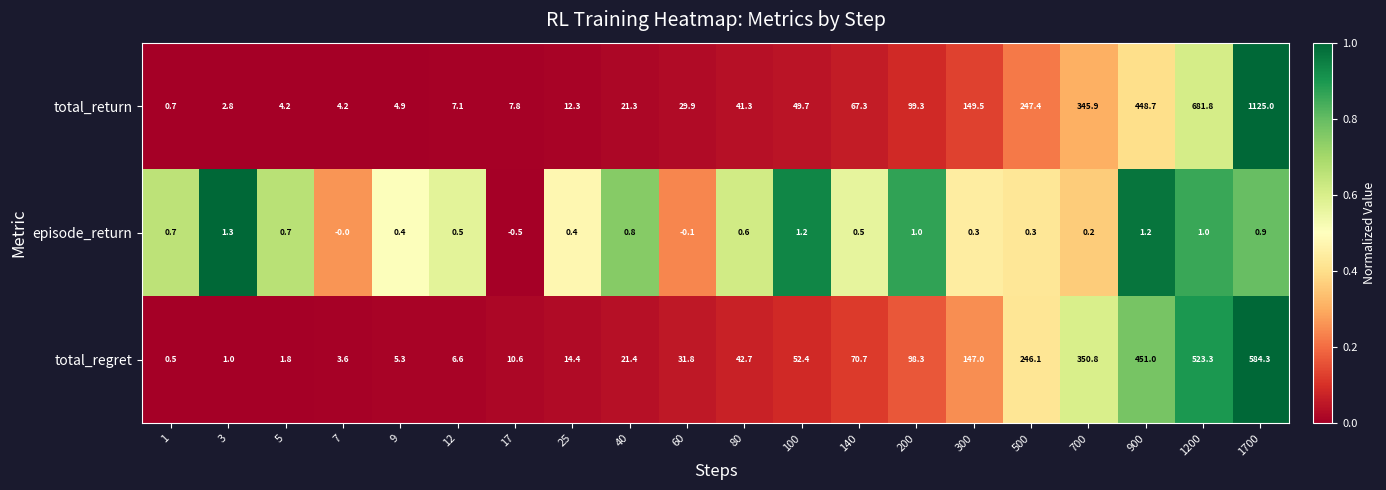

True or false: episode_return has a value of 0.5 at 1700.

False